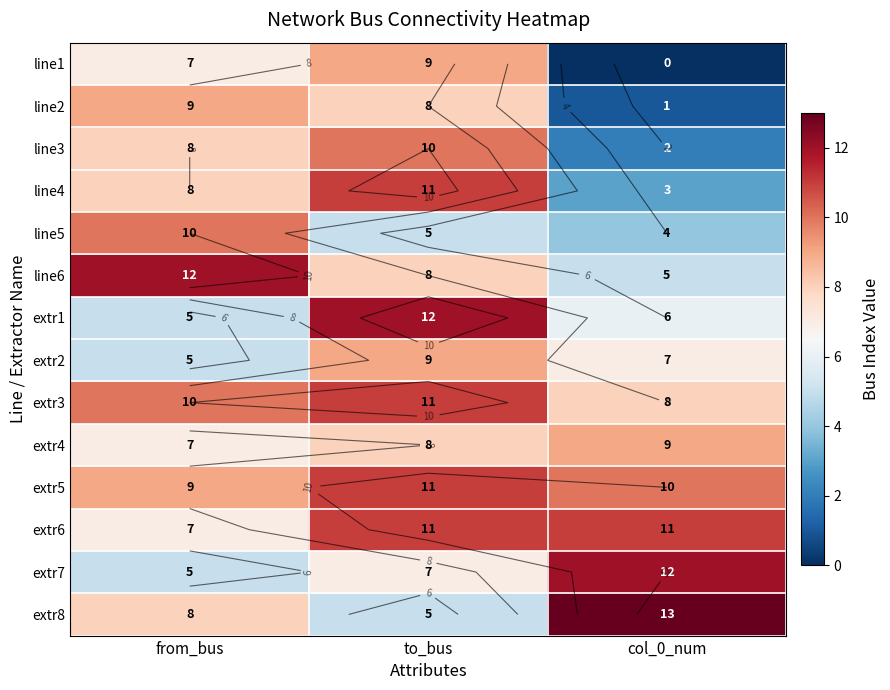

What is the total value across all series at col_0_num?

91